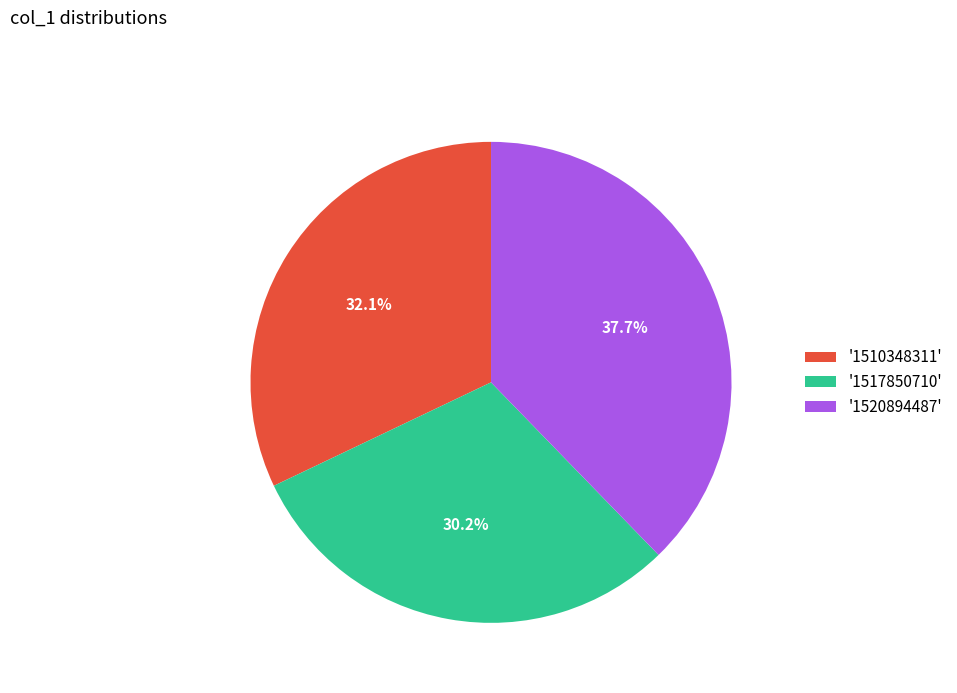

To the nearest percent, what is the average slice percentage?

33%